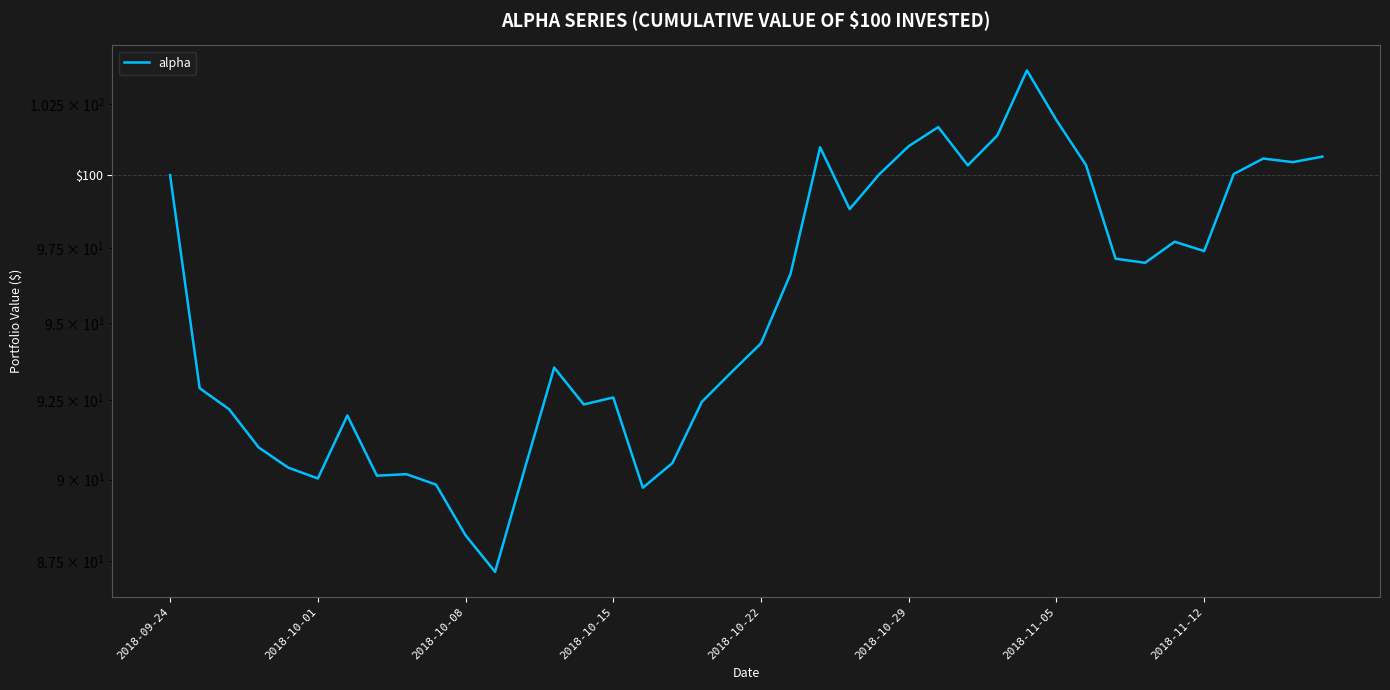

Rank the categories by value from highest to lowest.

29, 30, 26, 28, 25, 22, 39, 37, 38, 31, 27, 36, 24, 2018-09-24, 23, 34, 35, 32, 33, 21, 20, 13, 19, 2018-10-01, 15, 18, 14, 2018-10-08, 2018-11-05, 2018-10-15, 17, 2018-10-22, 12, 8, 2018-11-12, 2018-10-29, 9, 16, 10, 11